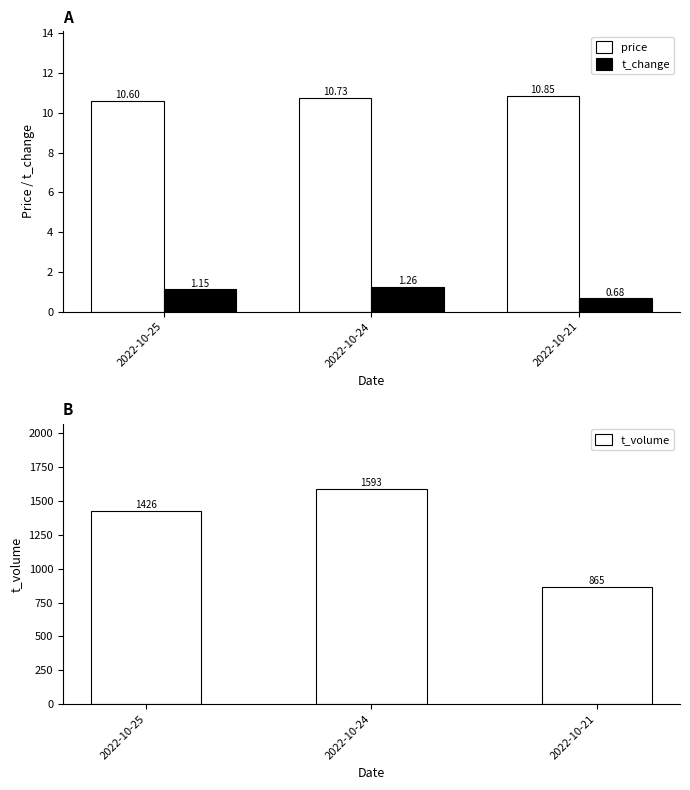

Reading right to left, transcribe all the data shown in this chart.

price: 10.8	10.7	10.6
t_change: 0.7	1.3	1.1
t_volume: 865.0	1593.0	1426.0